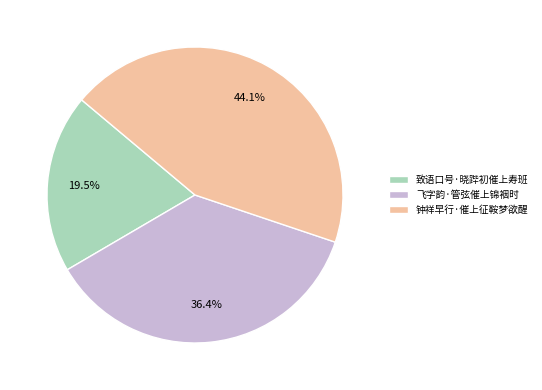

Is there any slice that represents more than half of the pie?

No